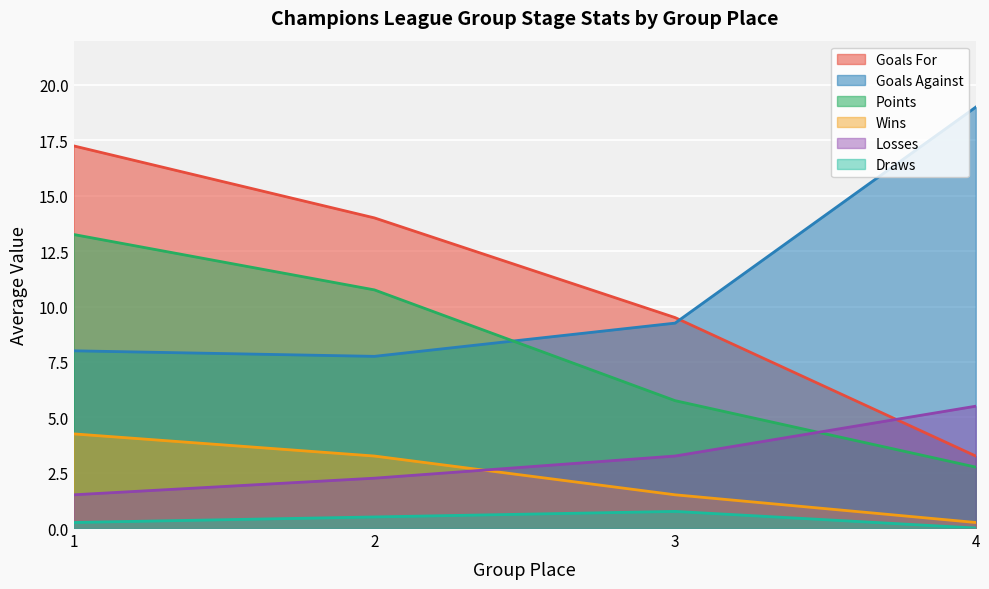

Rank the series by their maximum value, from highest to lowest.

Goals Against, Goals For, Points, Losses, Wins, Draws